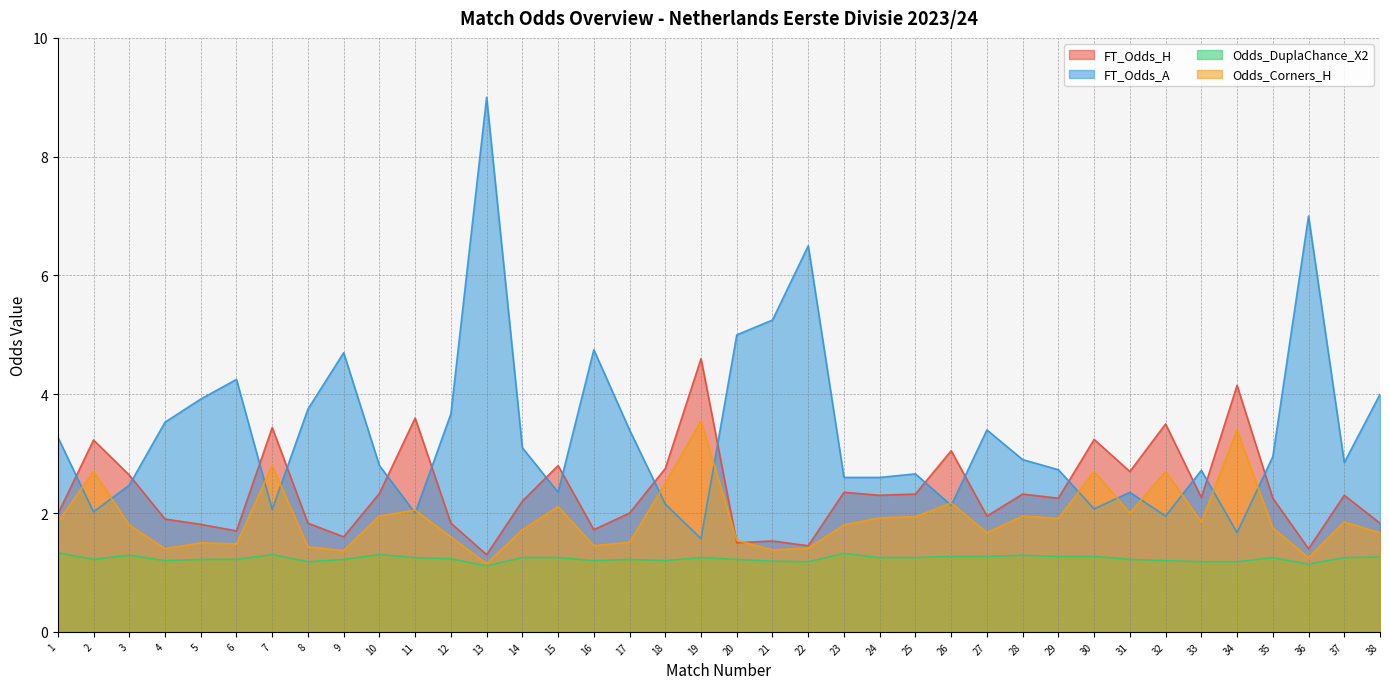

Which series ends up on top after the final intersection of Odds_Corners_H and FT_Odds_H?

FT_Odds_H